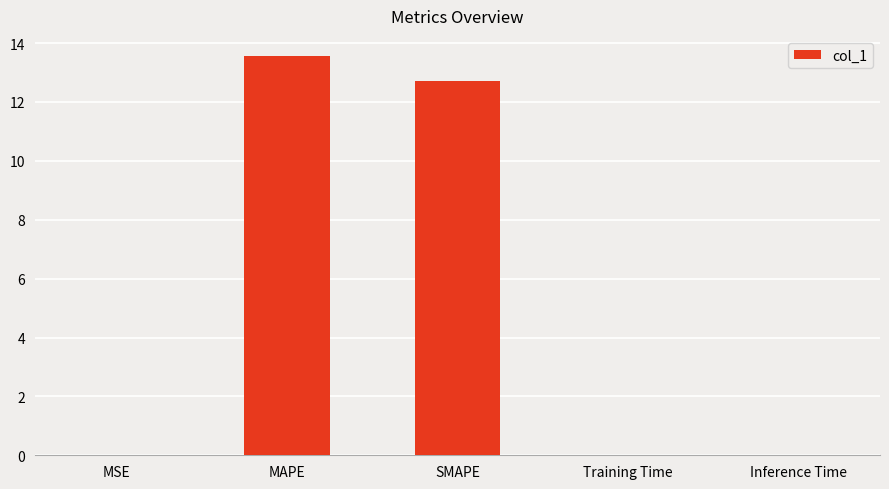

What is the sum of all values?

26.3